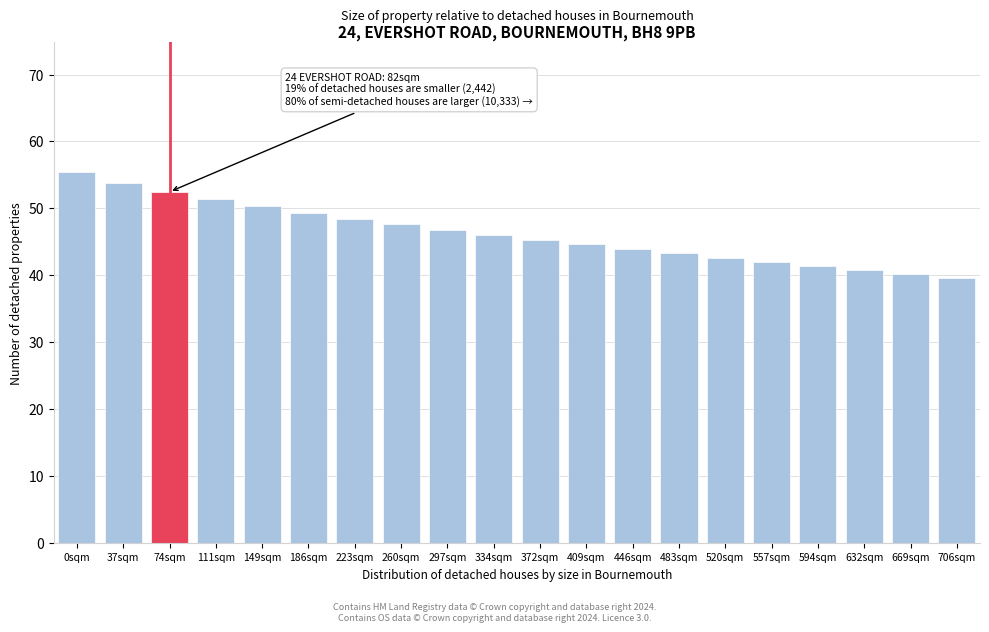

Reading left to right, list all the values displayed in this chart.

0sqm=55.4	37sqm=53.8	74sqm=52.5	111sqm=51.3	149sqm=50.3	186sqm=49.3	223sqm=48.4	260sqm=47.6	297sqm=46.8	334sqm=46.0	372sqm=45.3	409sqm=44.6	446sqm=43.9	483sqm=43.3	520sqm=42.6	557sqm=42.0	594sqm=41.4	632sqm=40.7	669sqm=40.1	706sqm=39.5